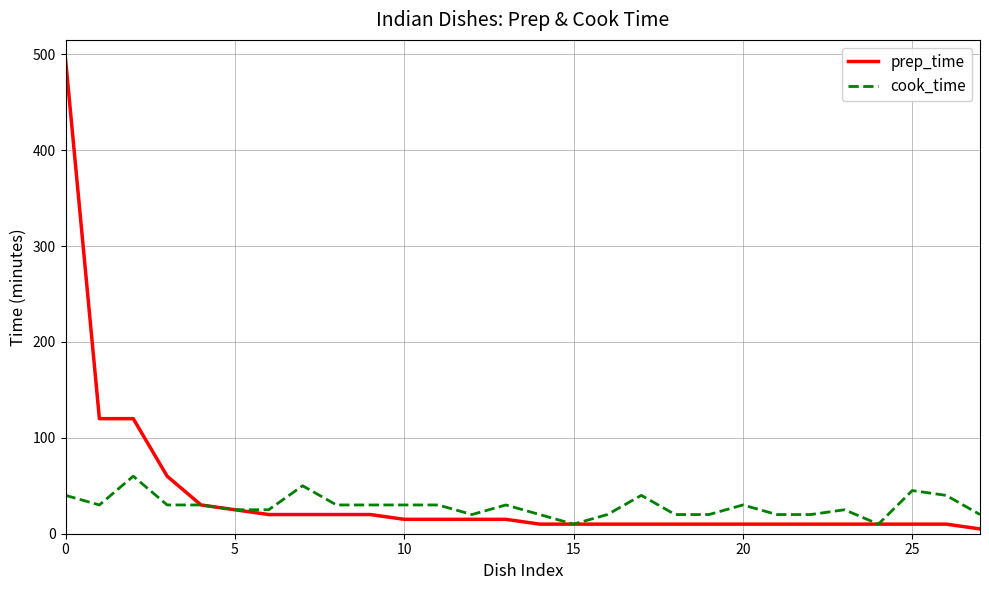

List the series in order of their peak value, highest first.

prep_time, cook_time